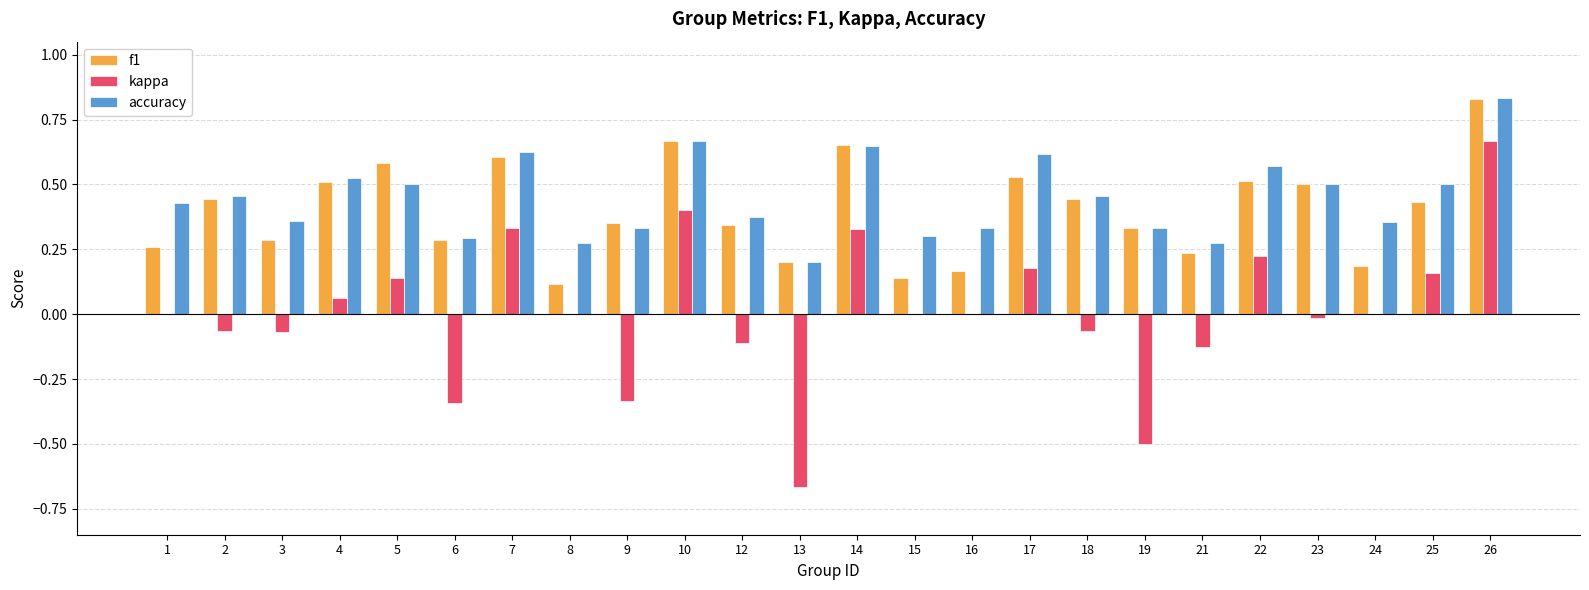

Which series changed the most between 25 and 26?

kappa